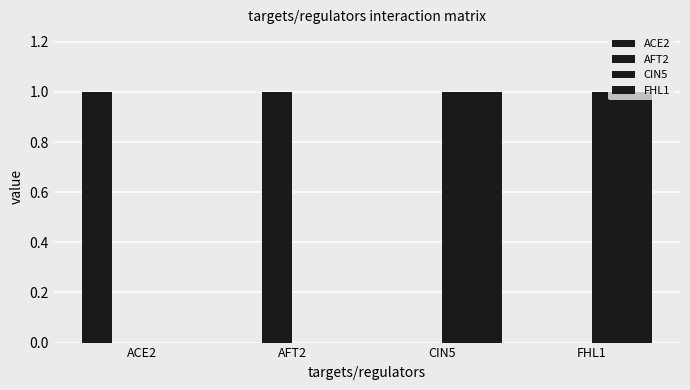

Which has a higher value, ACE2 or FHL1?

ACE2